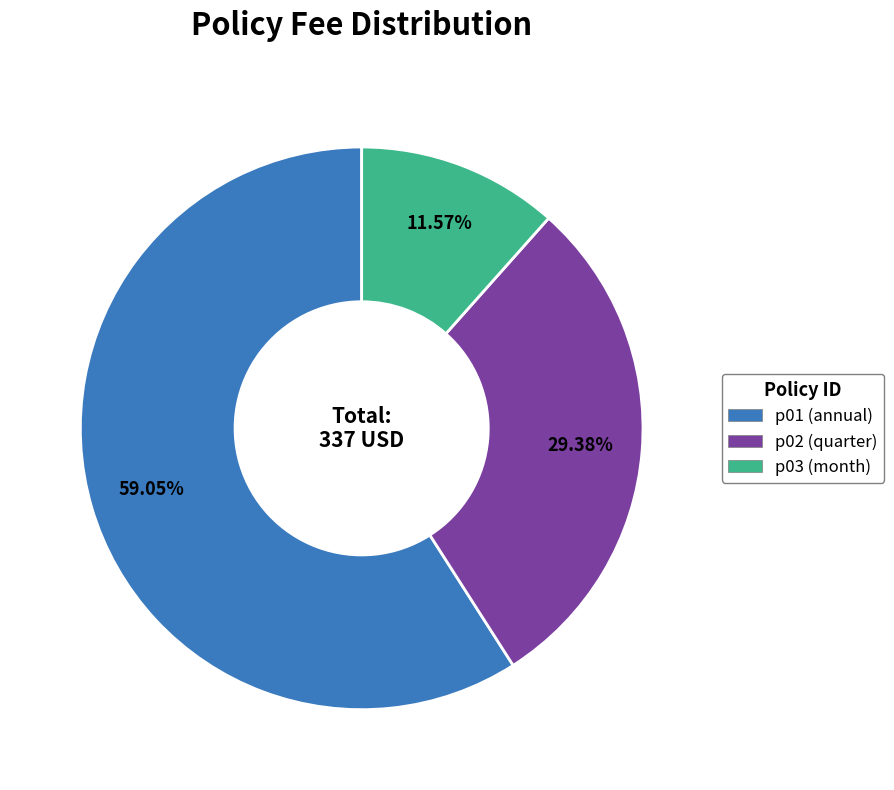

To the nearest percent, what percentage of the pie is p03?

12%